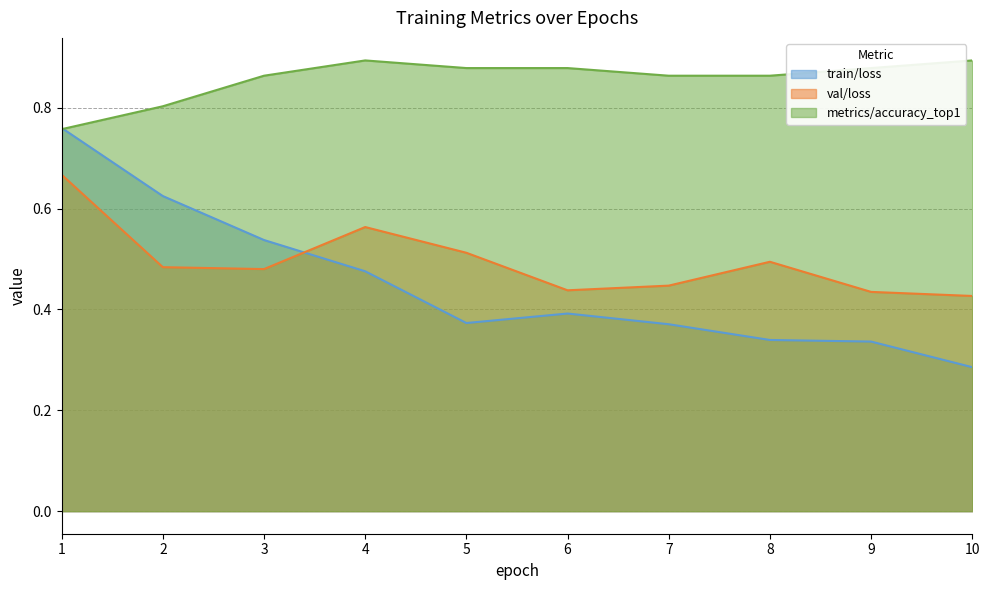

The train/loss series shows 0.4 at 6. True or false?

True